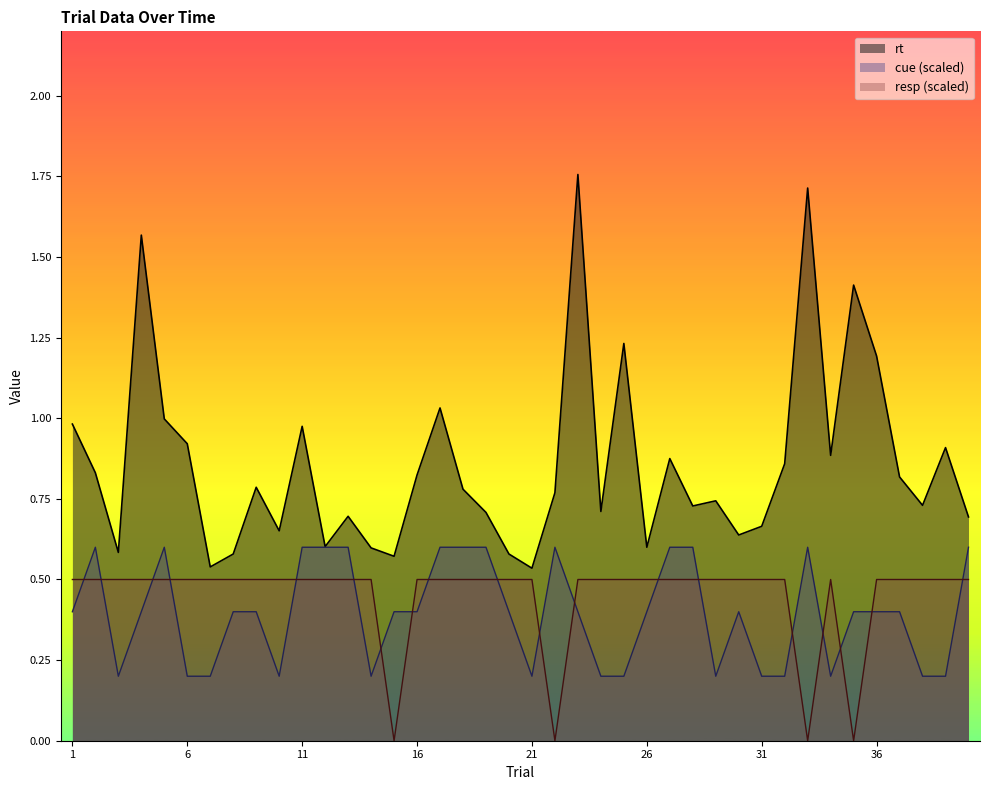

Is the value of cue at 21 greater than the value of resp at 7?

No